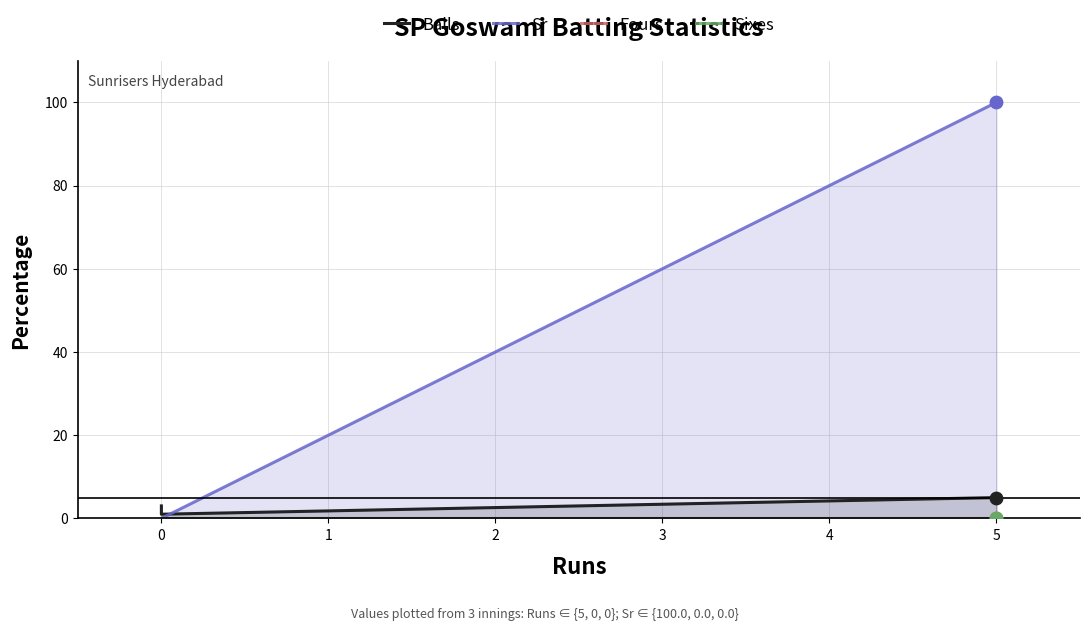

Which series contains the highest Y value?

Sr